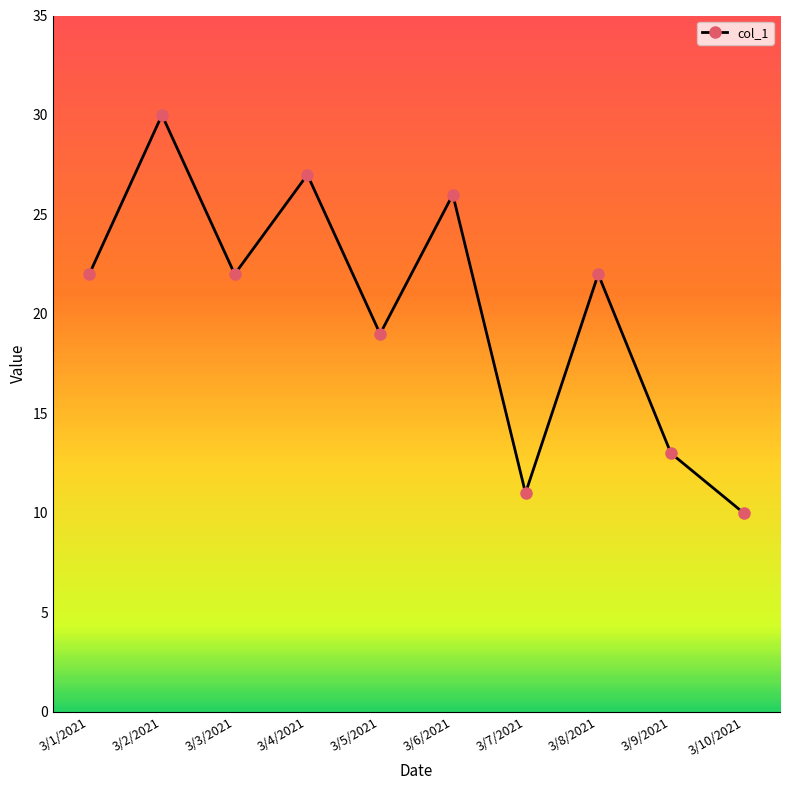

What position from the left is 3/3/2021?

3